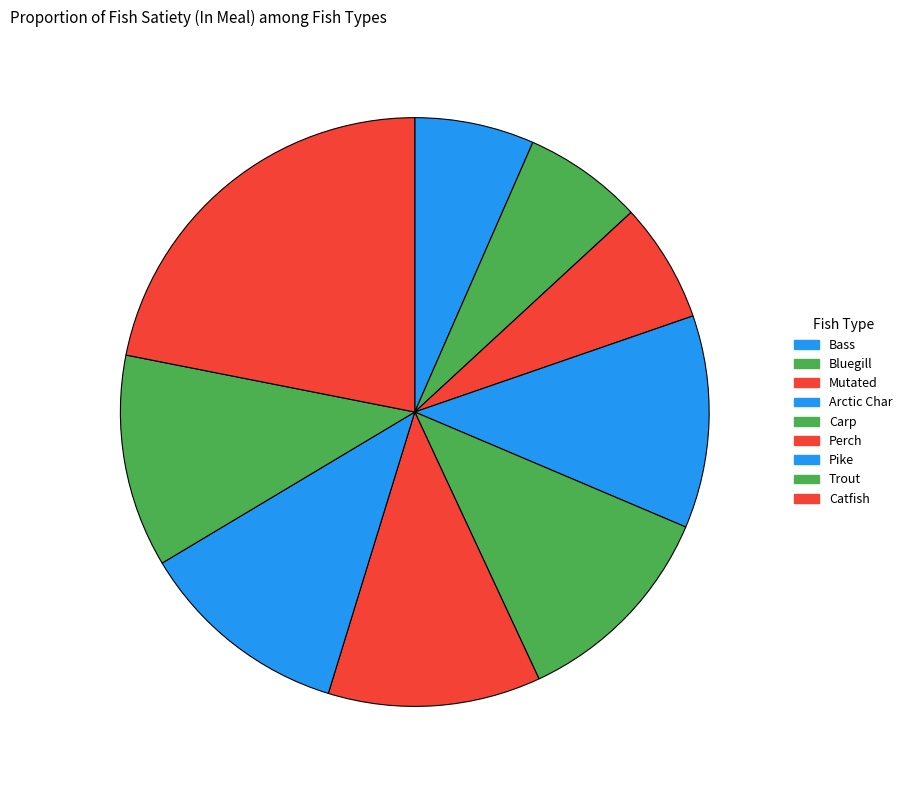

Do Bluegill and Catfish together represent more than half of the pie?

No